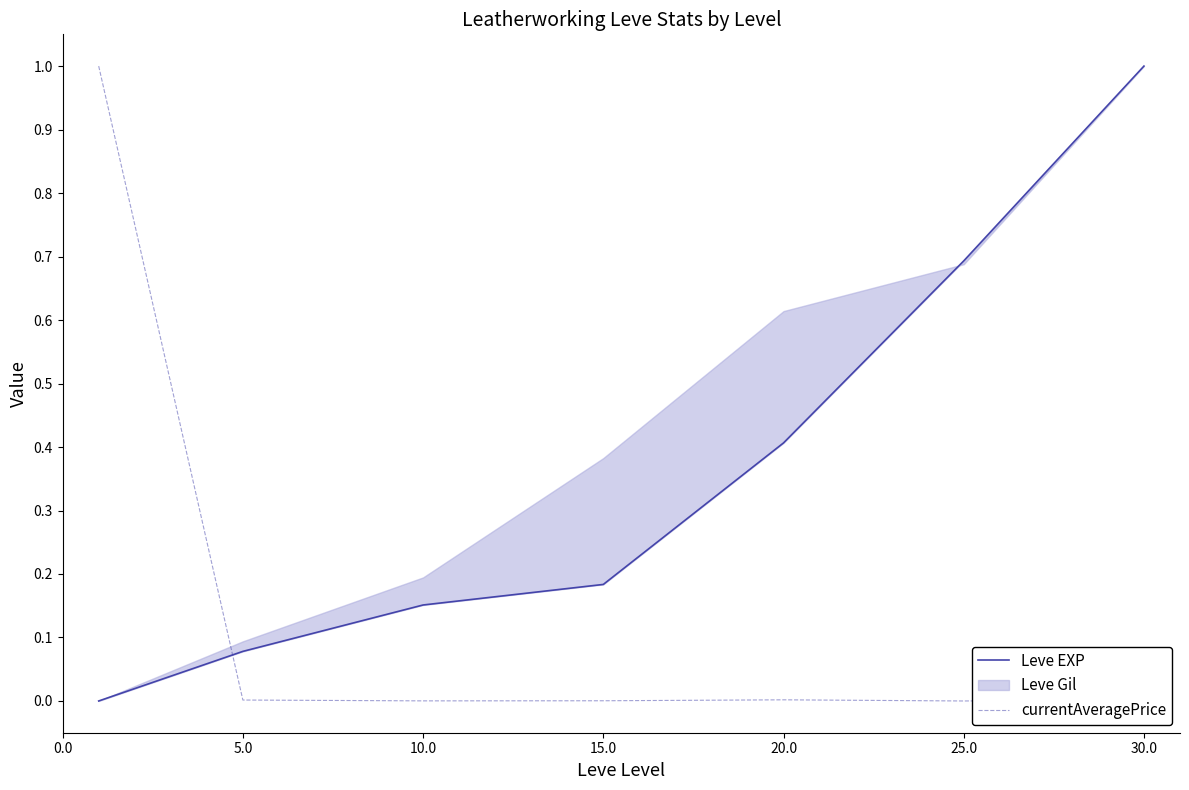

Is it true that currentAveragePrice equals 0.0 at 5.0?

False